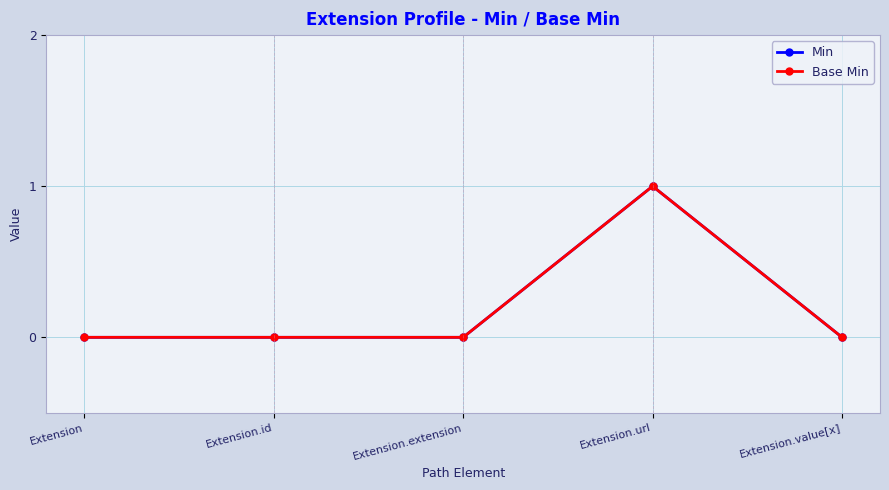

True or false: Min has a value of 0 at Extension.id.

False